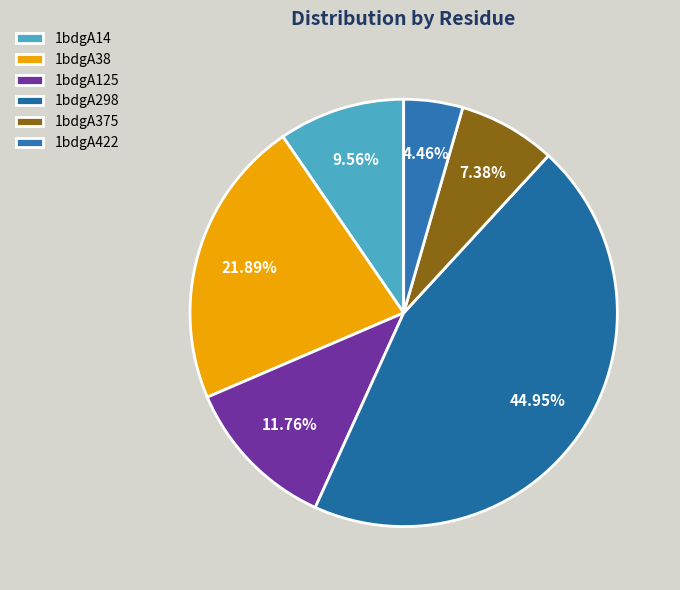

Does 1bdgA38 represent more than half of the total?

No